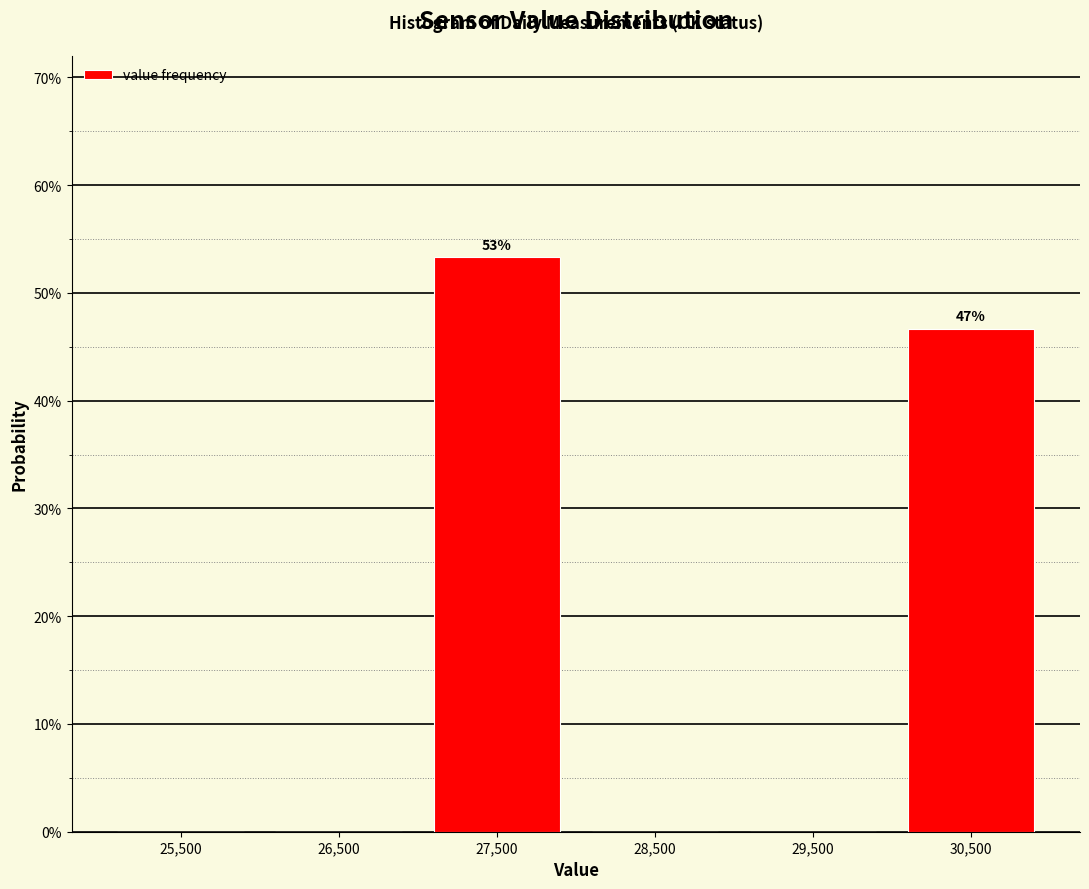

Which range on the x-axis has the tallest bar?

27000 to 28000